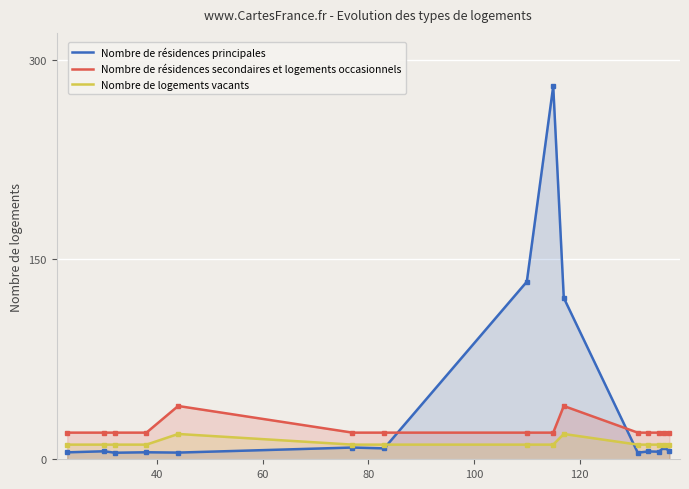

How many interior local peaks does the Nombre de résidences principales series have?

6